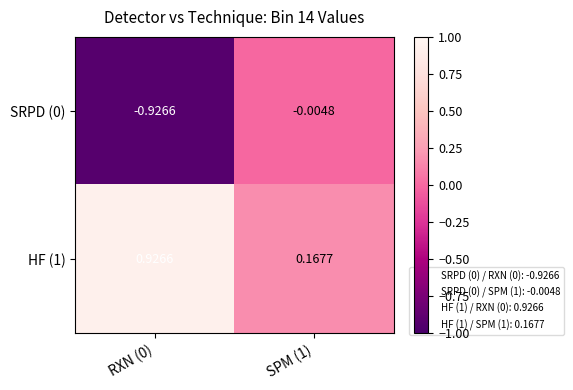

Is the value of SRPD (0) at SPM (1) greater than the value of HF (1) at SPM (1)?

No